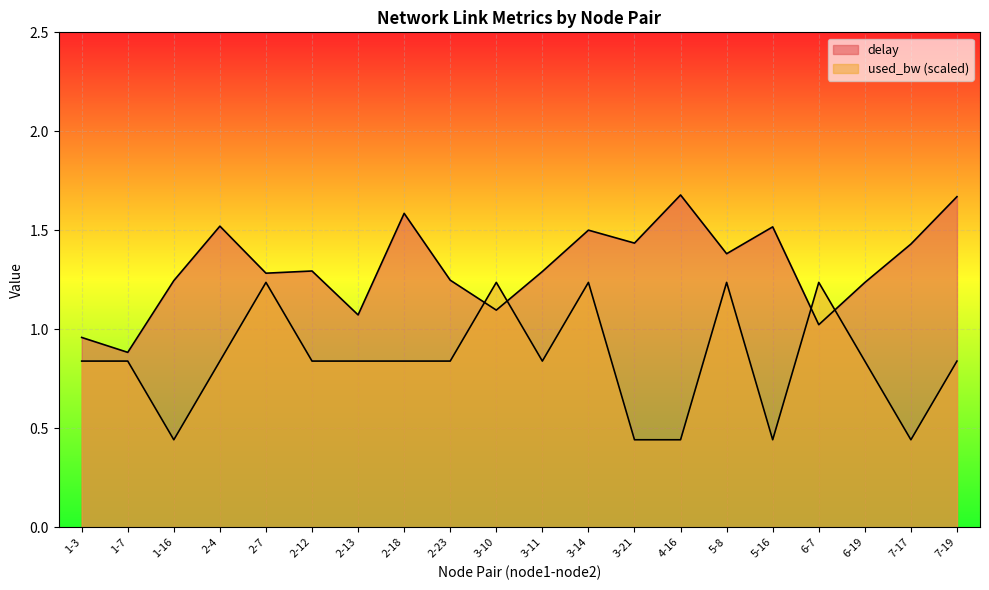

What is the difference between the second highest and minimum values in the used_bw series?

0.8